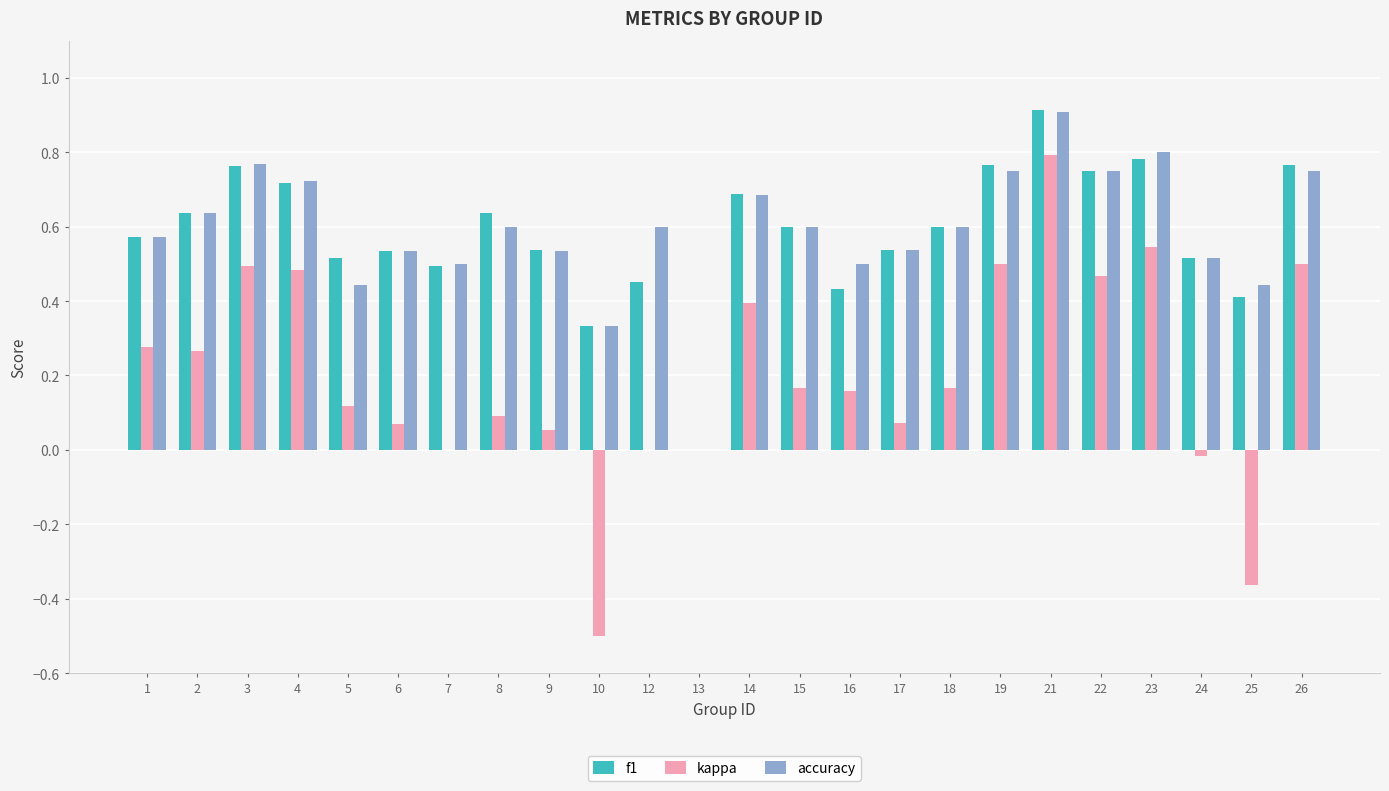

Which series changed the most between 22 and 24?

kappa